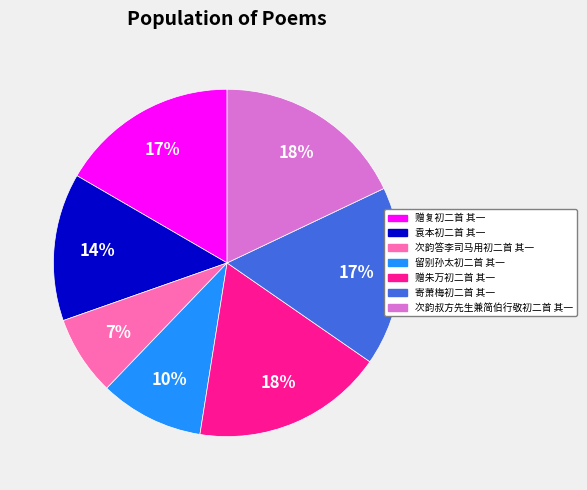

Between 赠朱万初二首 其一 and 寄萧梅初二首 其一, which is larger?

赠朱万初二首 其一